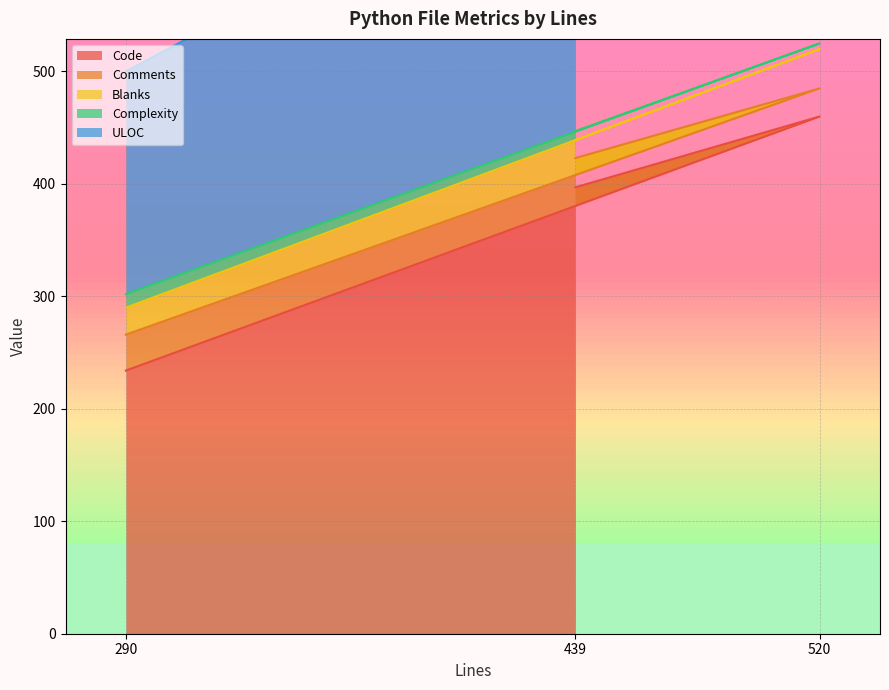

The Comments series shows 1271 at 520. True or false?

False